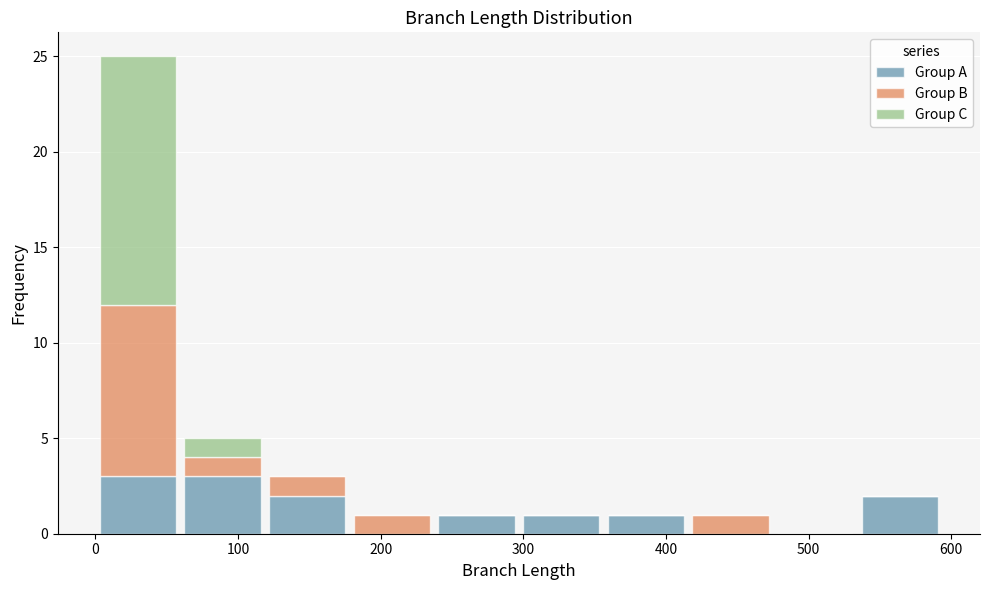

Which range on the x-axis has the tallest stacked bar (by total height)?

0 to 60